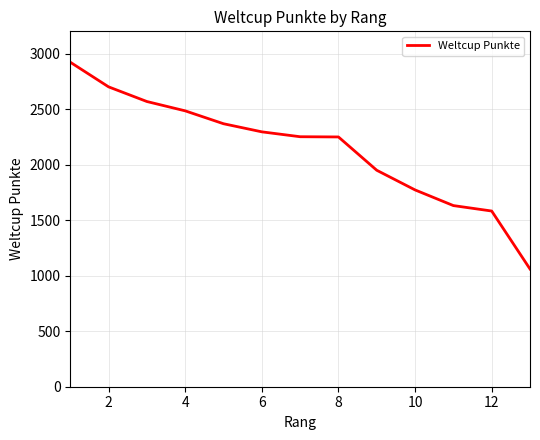

What is the minimum value shown in the chart?

1060